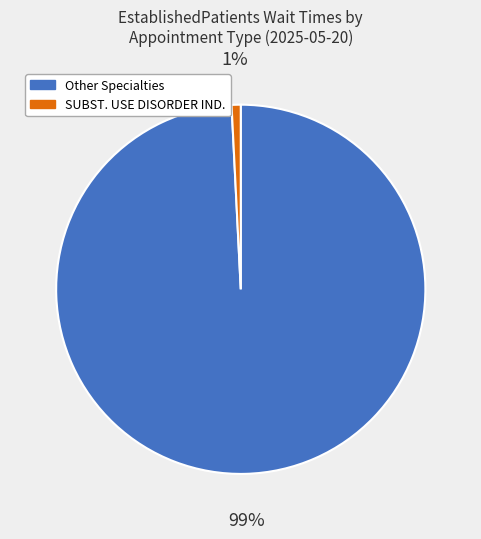

To the nearest percent, what is the average slice percentage?

50%